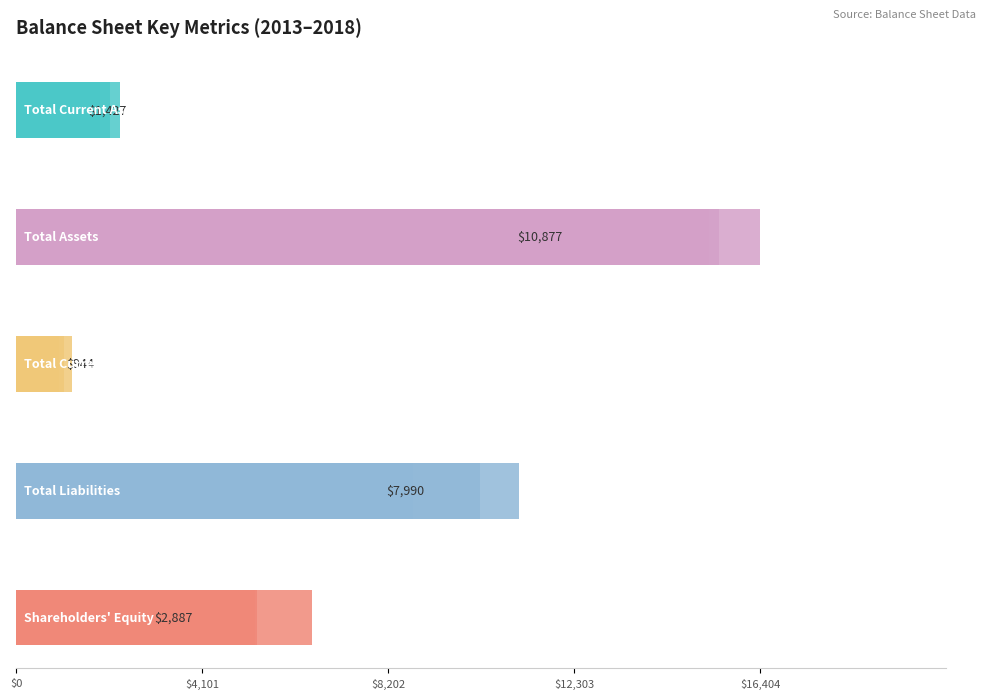

Does the chart contain any negative values?

No